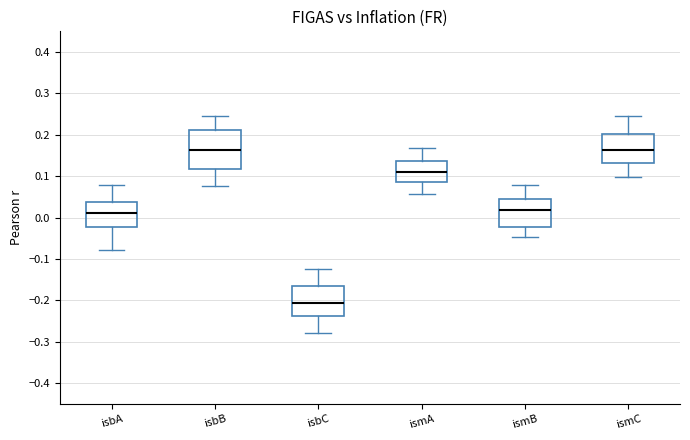

Reading left to right, read every box against the y-axis: the position of its median line, the range the box covers, and the ends of its whiskers. The values are not printed on the chart, so give them approximately, as read against the axis.

isbA: median 0.01, box -0.02 to 0.04, whiskers -0.08 to 0.08
isbB: median 0.16, box 0.12 to 0.21, whiskers 0.08 to 0.25
isbC: median -0.21, box -0.24 to -0.17, whiskers -0.28 to -0.12
ismA: median 0.11, box 0.09 to 0.14, whiskers 0.06 to 0.17
ismB: median 0.02, box -0.02 to 0.05, whiskers -0.05 to 0.08
ismC: median 0.16, box 0.13 to 0.20, whiskers 0.10 to 0.25